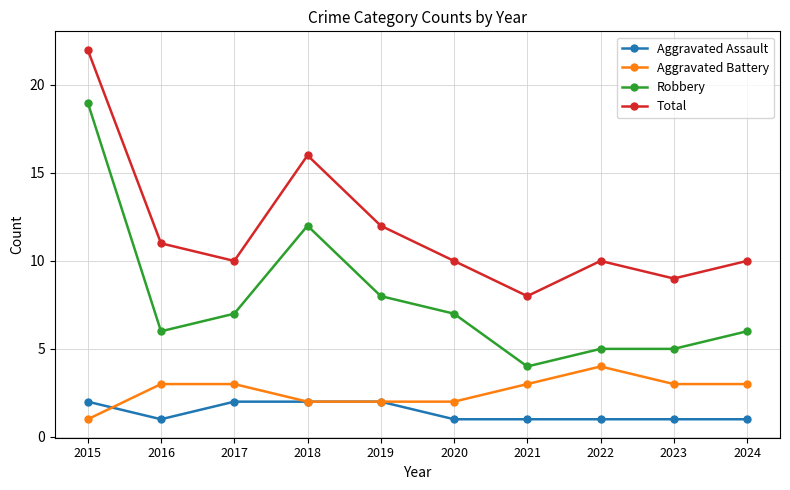

What is the total value across all series at 2022?

20